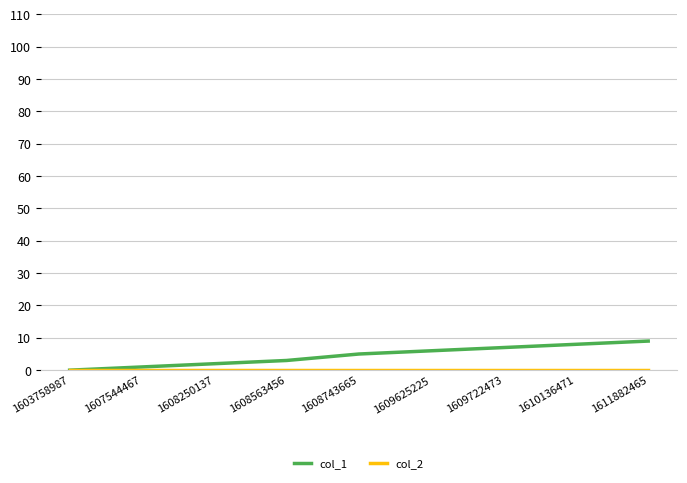

What is the difference between the highest and lowest values at 1608563456?

3